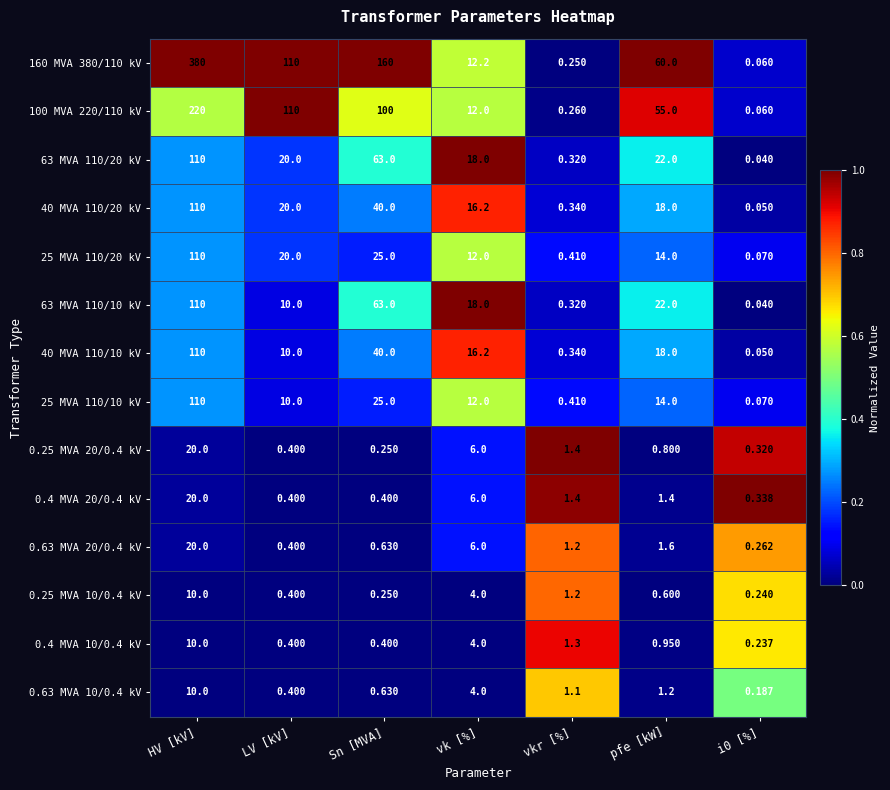

Which series has the largest range (max minus min)?

160 MVA 380/110 kV